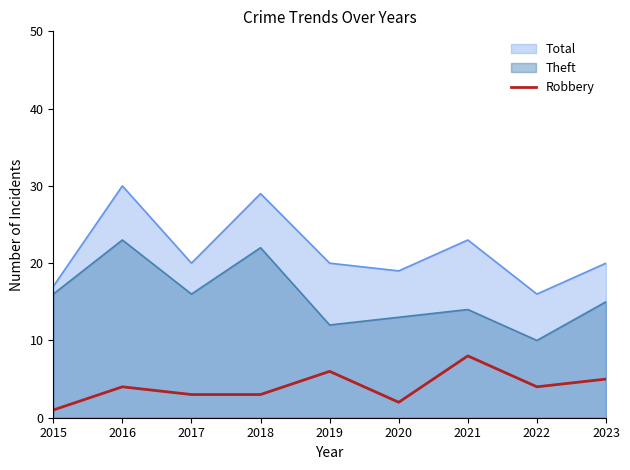

Is it true that Total equals 8 at 2017?

False